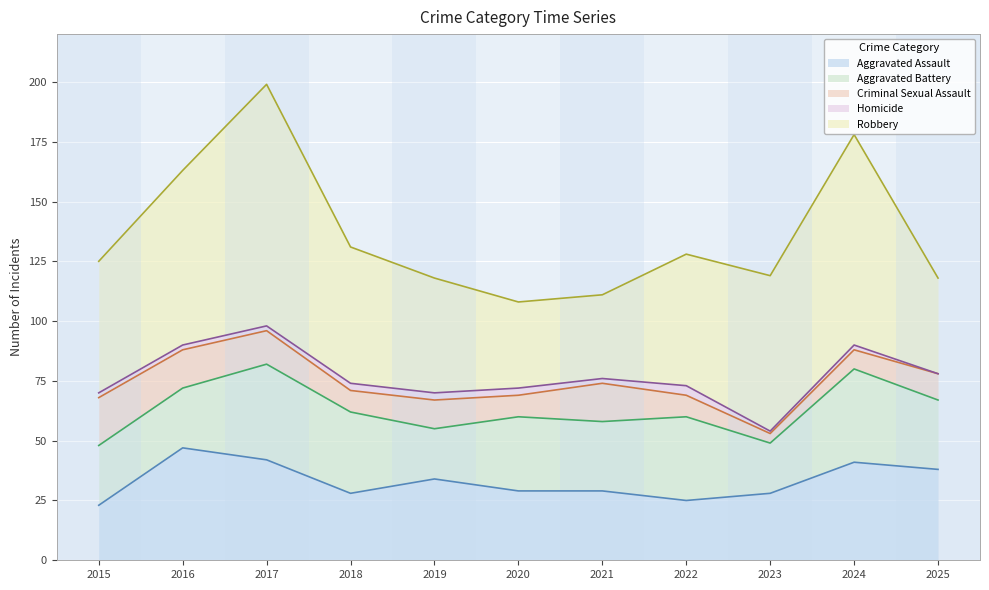

What is the sum of all Homicide values?

24